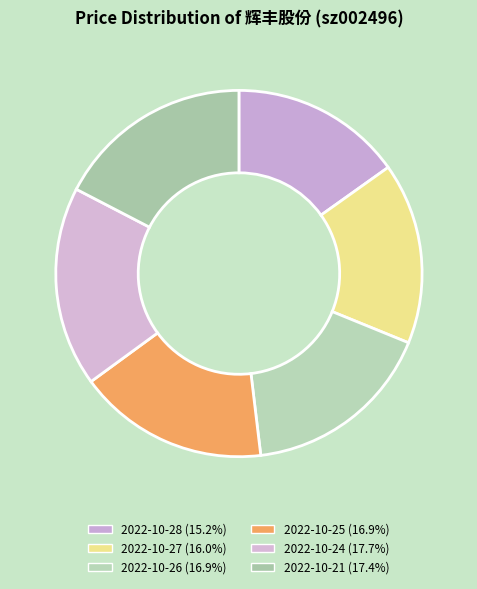

How many slices are in this pie chart?

6